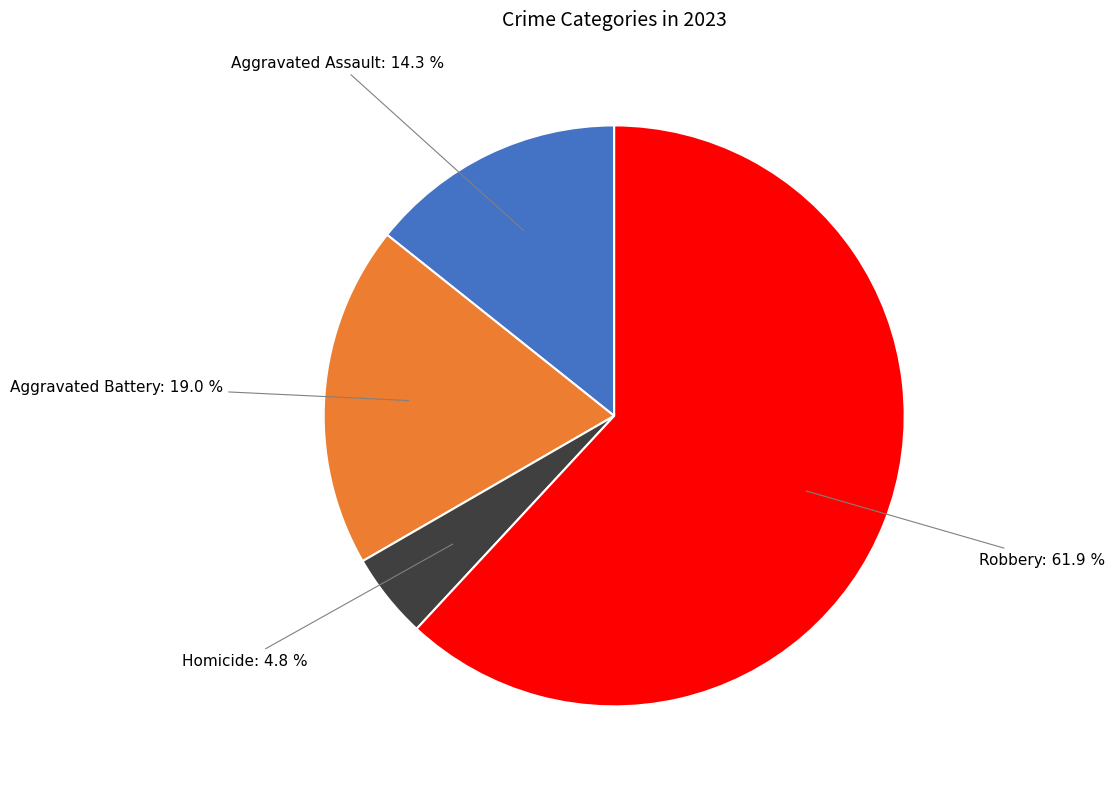

Is there a majority slice in this chart?

Yes